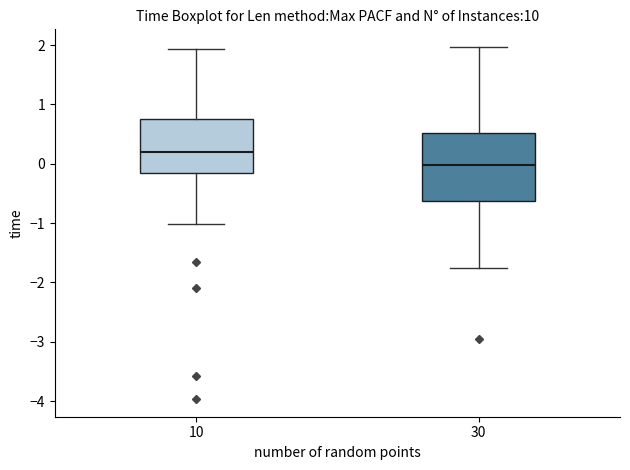

Which box's median line is the lowest?

30